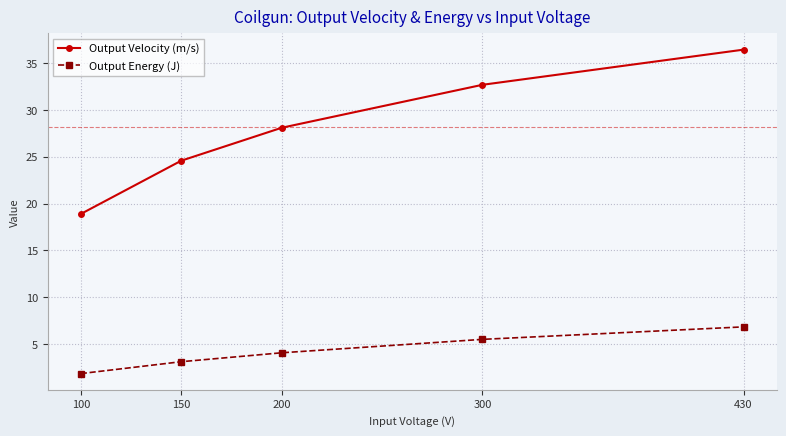

True or false: Output Energy (J) has more than 0 interior local peaks.

False